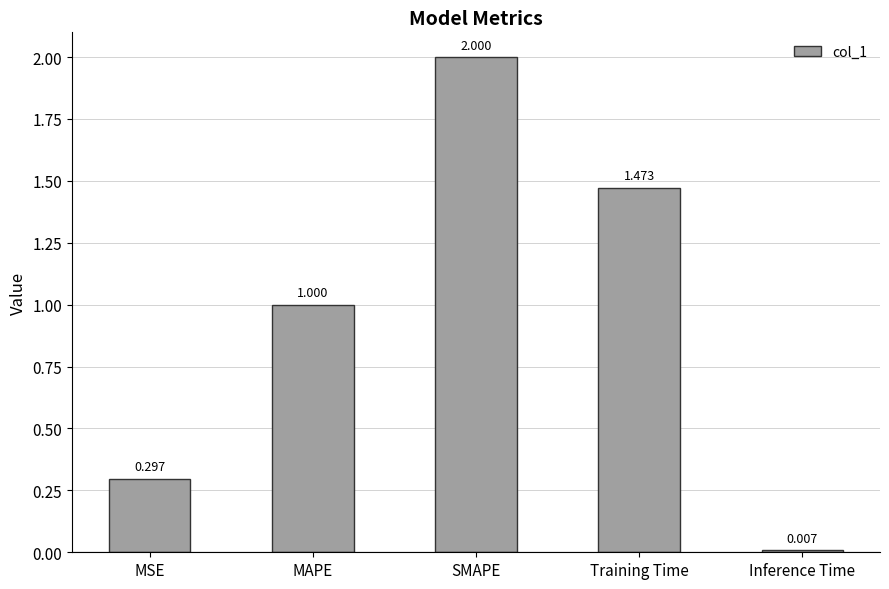

What position from the left is Training Time?

4